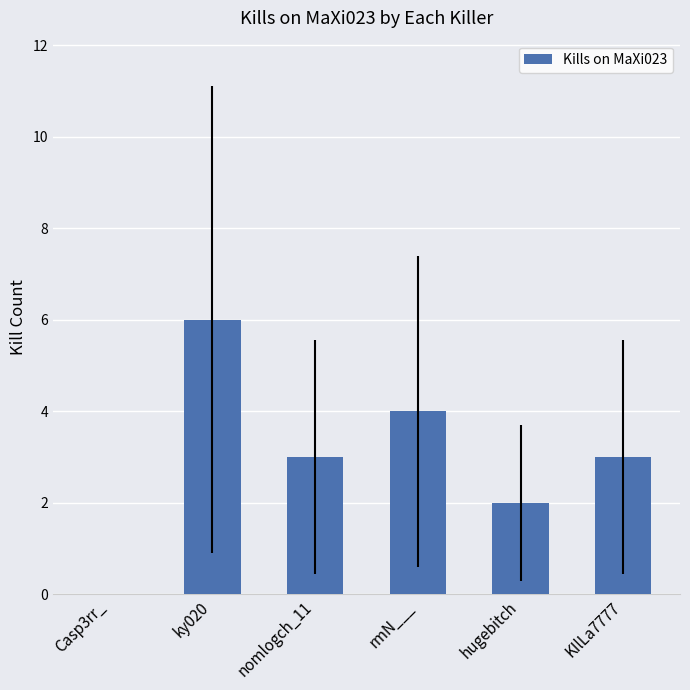

How many positive values are there?

5